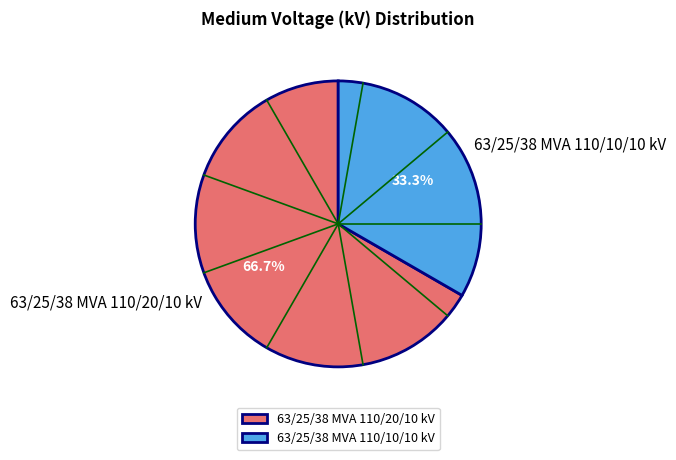

To the nearest percent, what is the average slice percentage?

50%